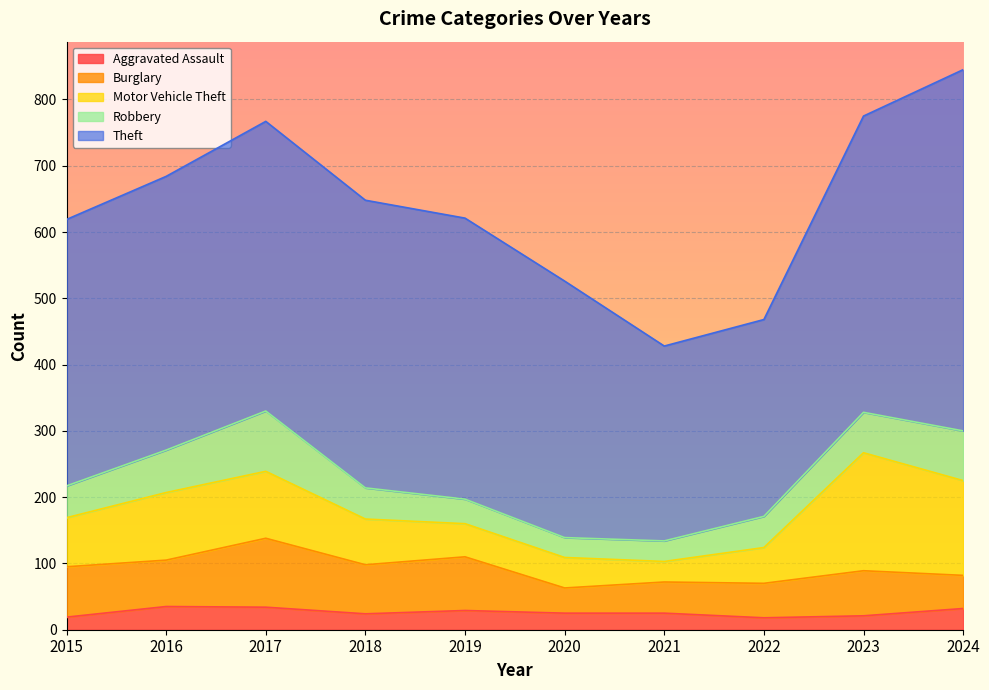

Is the value of Theft at 2023 greater than the value of Motor Vehicle Theft at 2023?

Yes